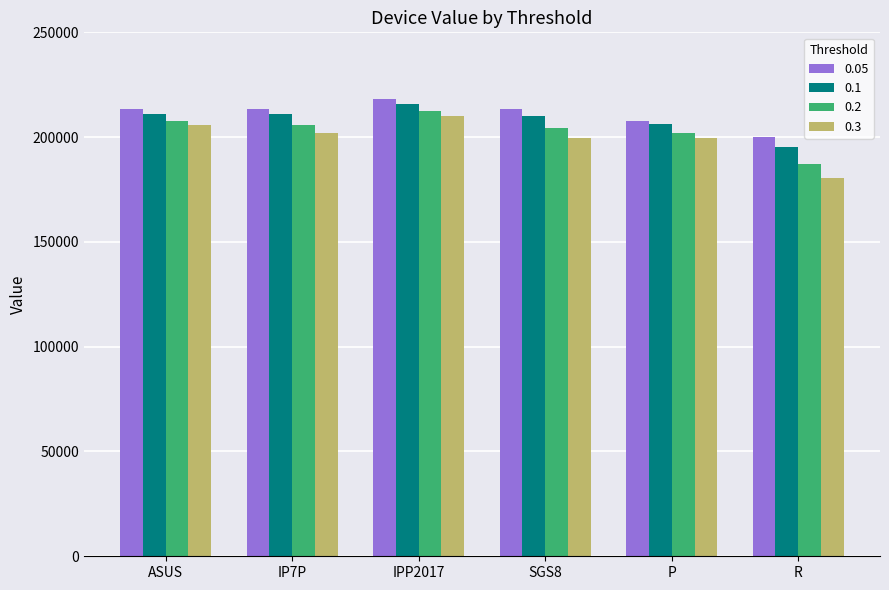

Which series has the largest range (max minus min)?

0.3